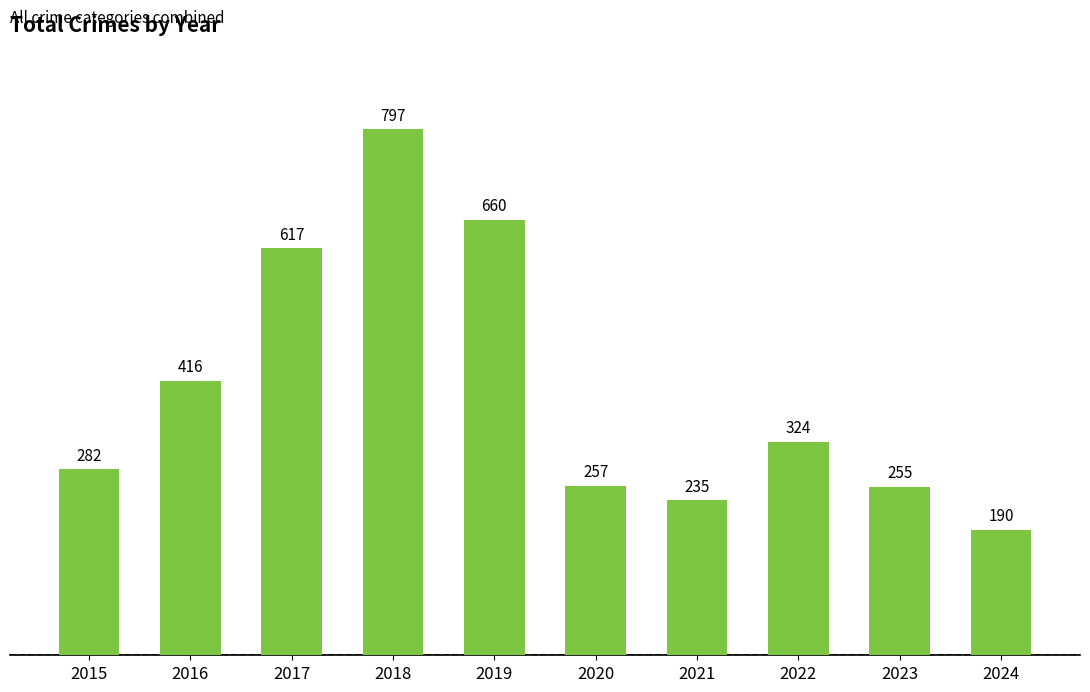

Is it true that the value at 2022 is 324?

True